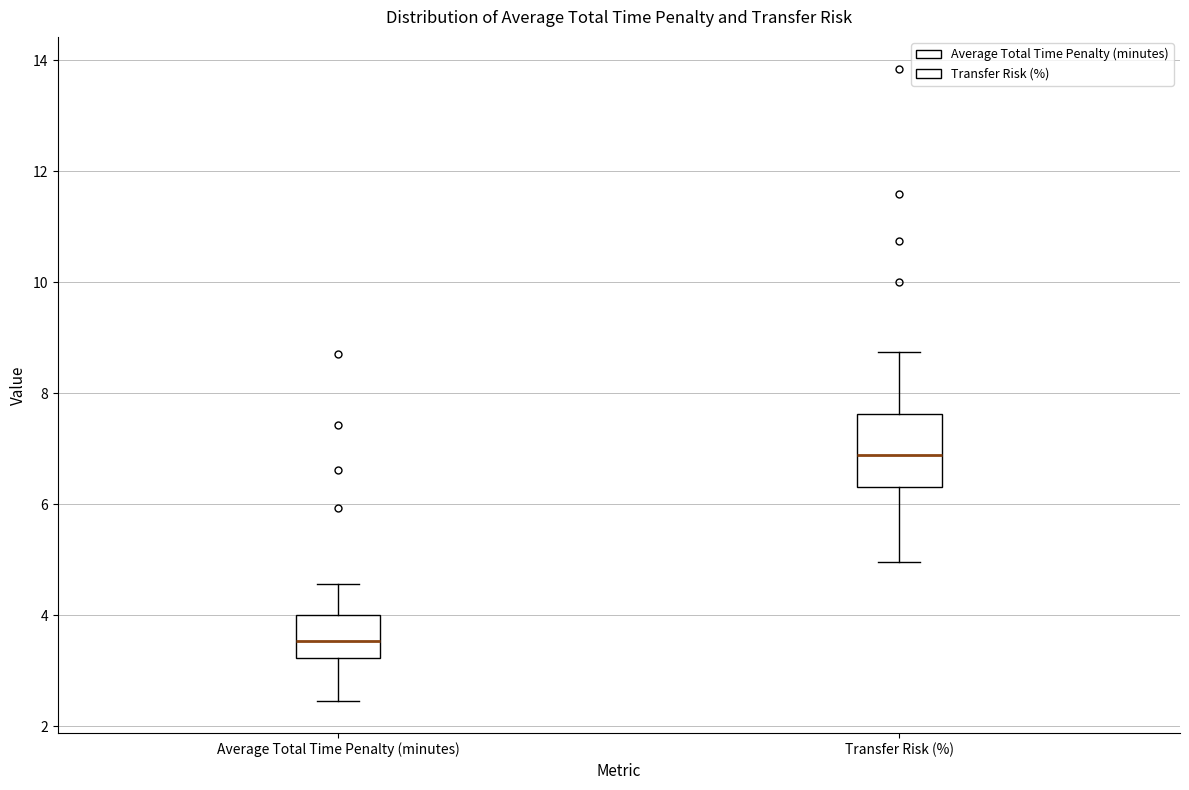

Where does the lower whisker of the box for Transfer Risk (%) end on the y-axis? The values are not printed on the chart, so give them approximately, as read against the axis.

5.0